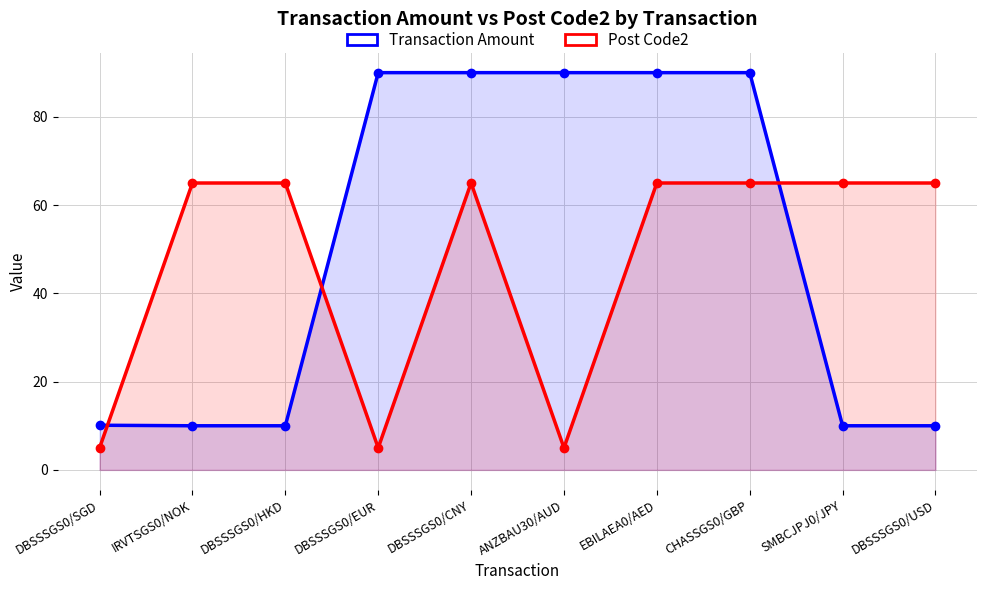

Is the value of Transaction Amount at DBSSSGS0/SGD greater than the value of Post Code2 at DBSSSGS0/SGD?

Yes